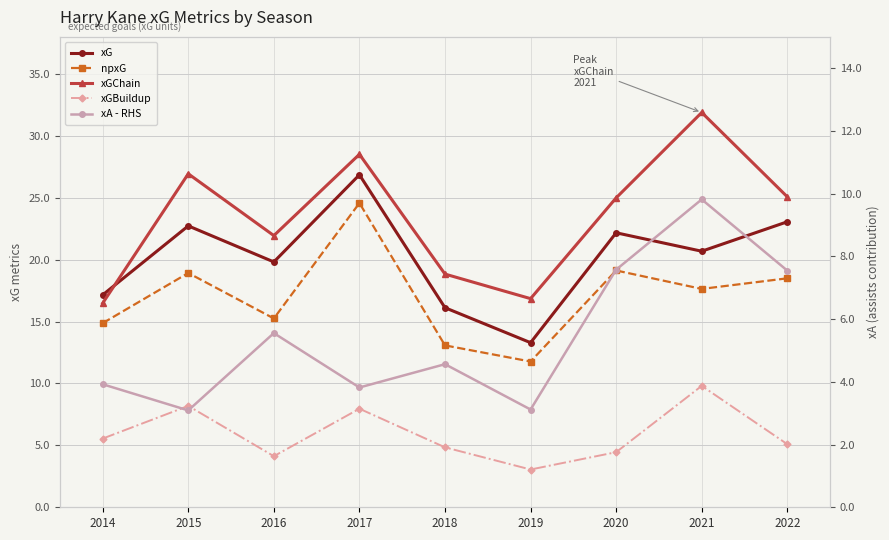

What is the sum of all xGChain values?

211.6